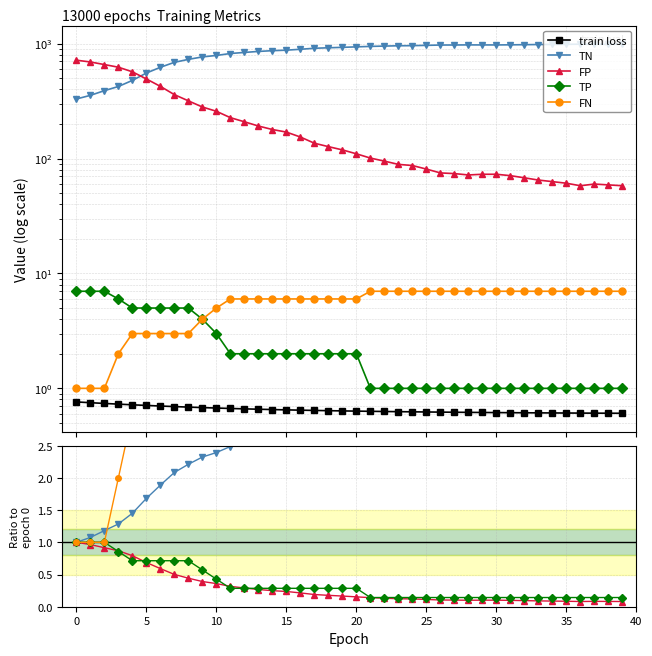

Is it true that TN equals 1.5 at 10?

False